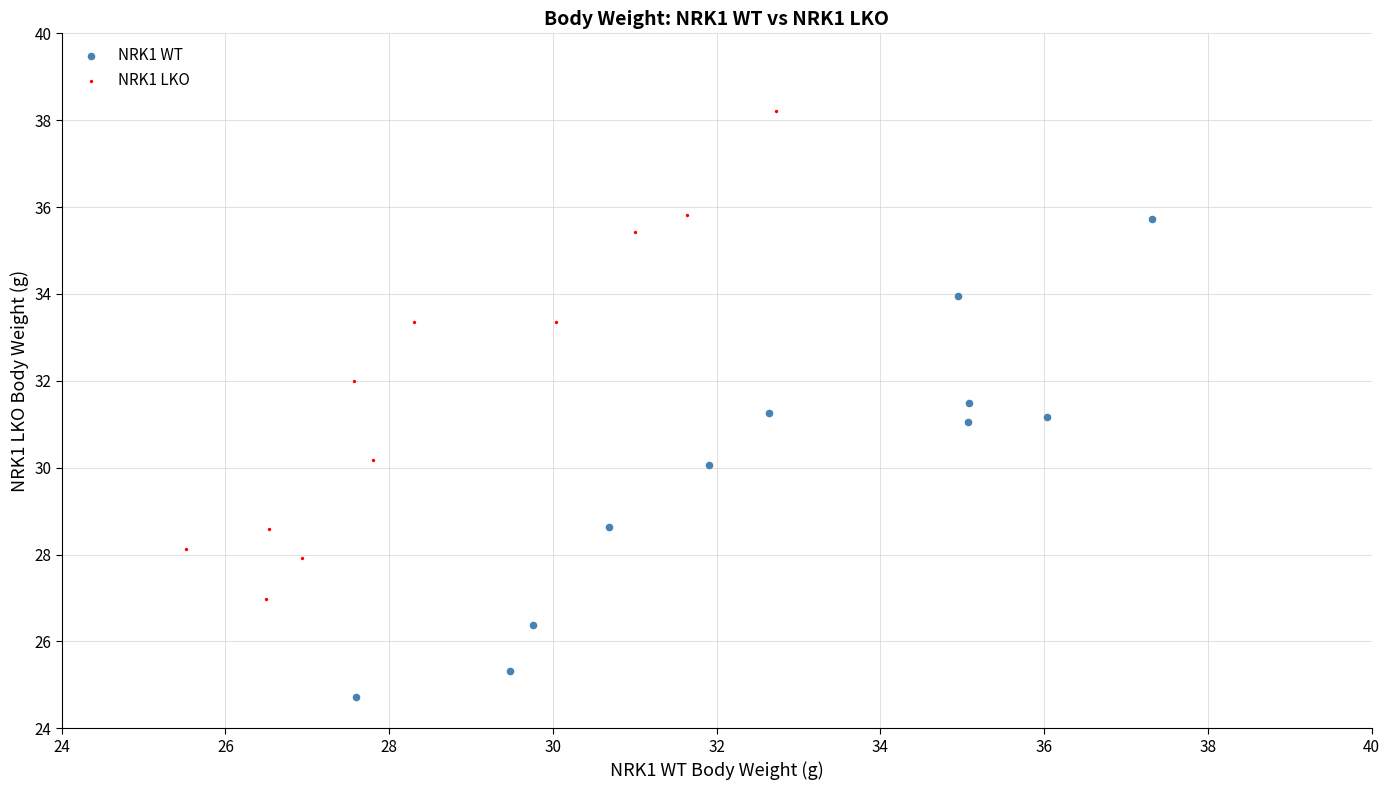

Which series contains the lowest Y value?

NRK1 WT